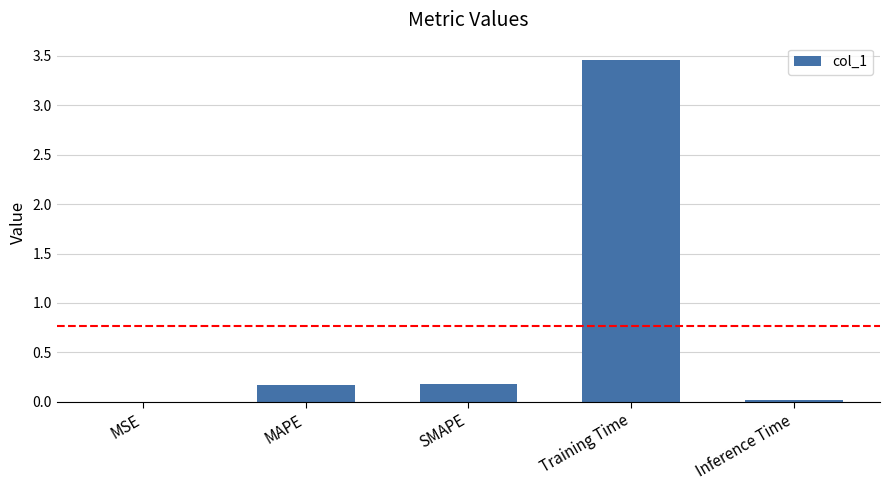

True or false: the data shows 0.0 at Inference Time.

True